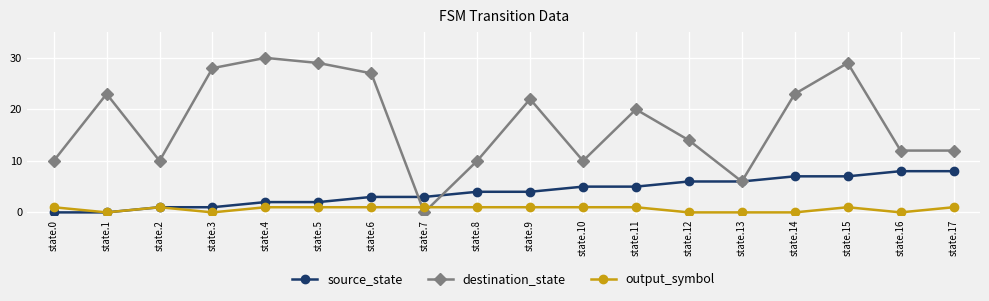

Count the number of data series in this chart.

3